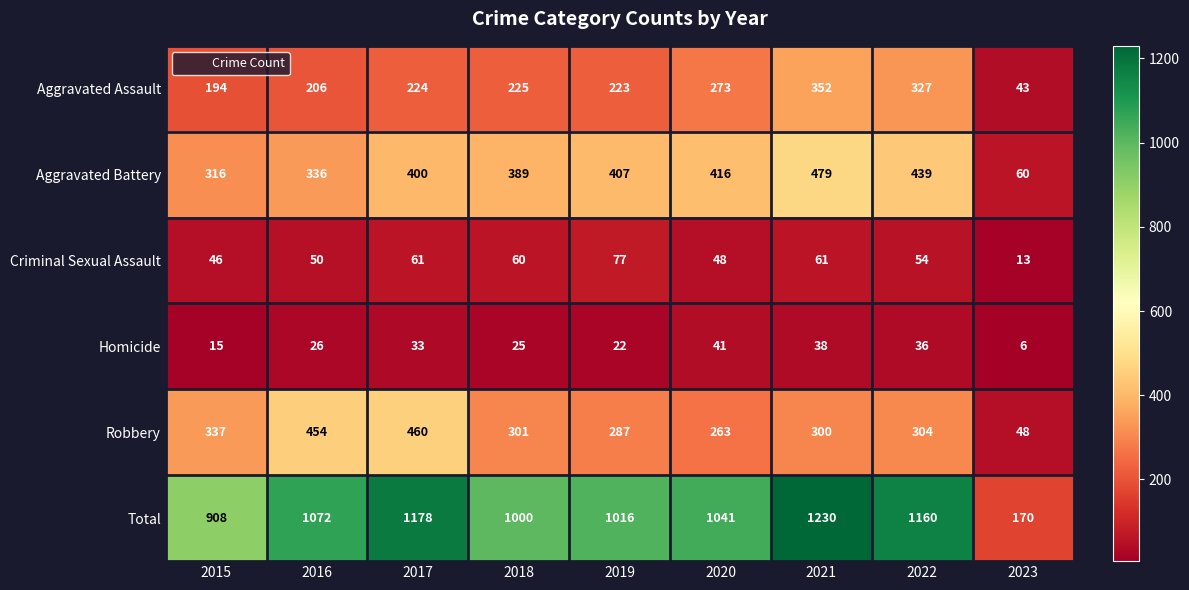

What is the total value across all series at 2022?

2320